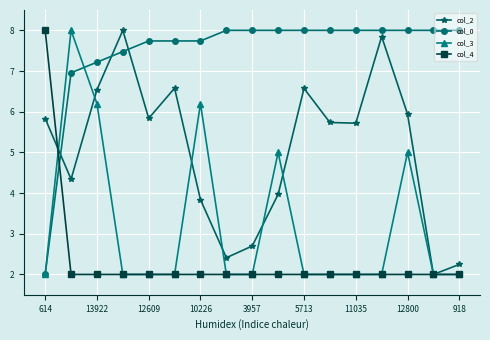

List the series in order of their overall mean, lowest first.

col_4, col_3, col_2, col_0